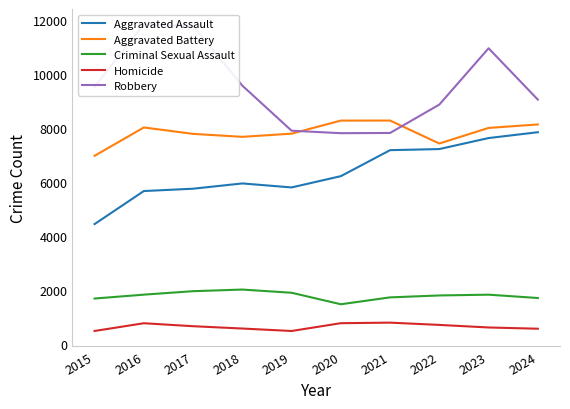

How many lines are shown in the chart?

5